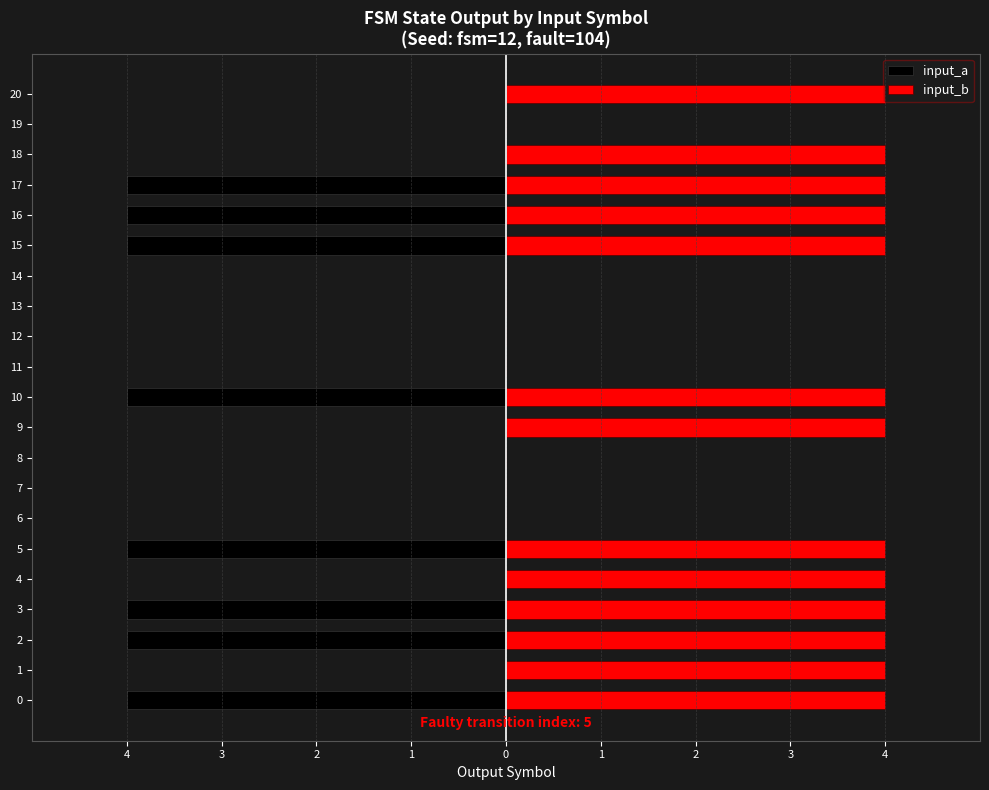

How many data points in input_b are less than 4?

8